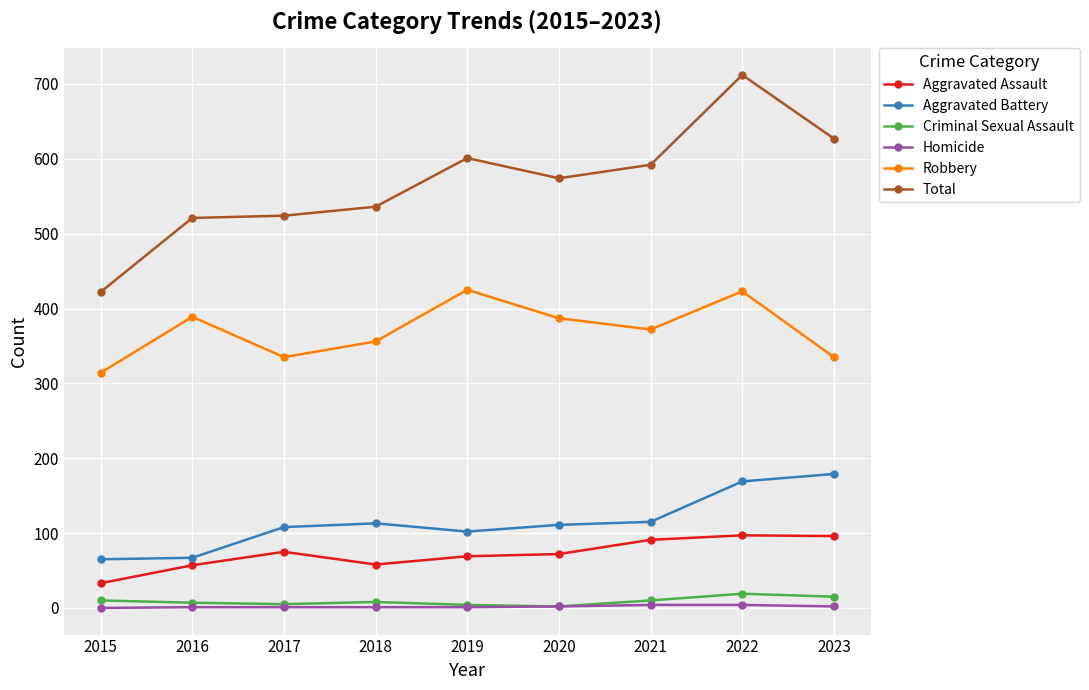

What is the highest value of the Robbery series?

425